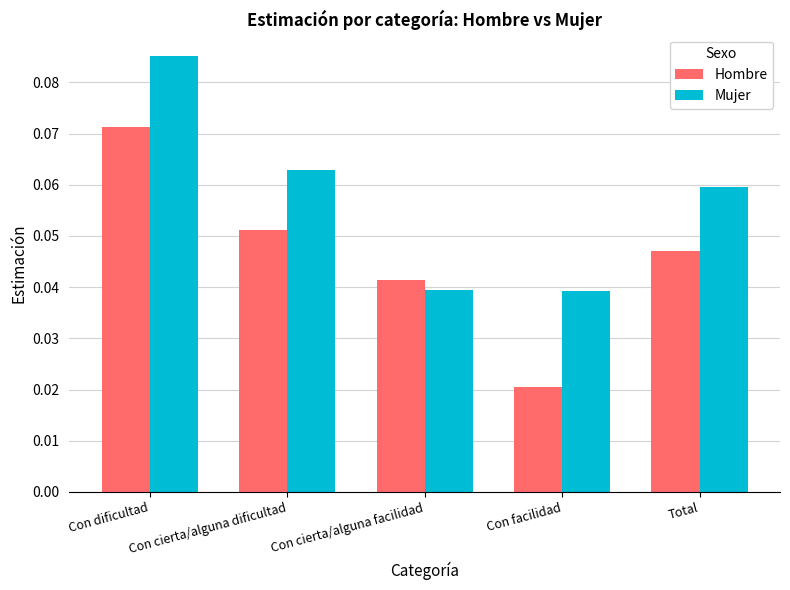

Between Con cierta/alguna dificultad and Total, which series saw the biggest shift?

Hombre